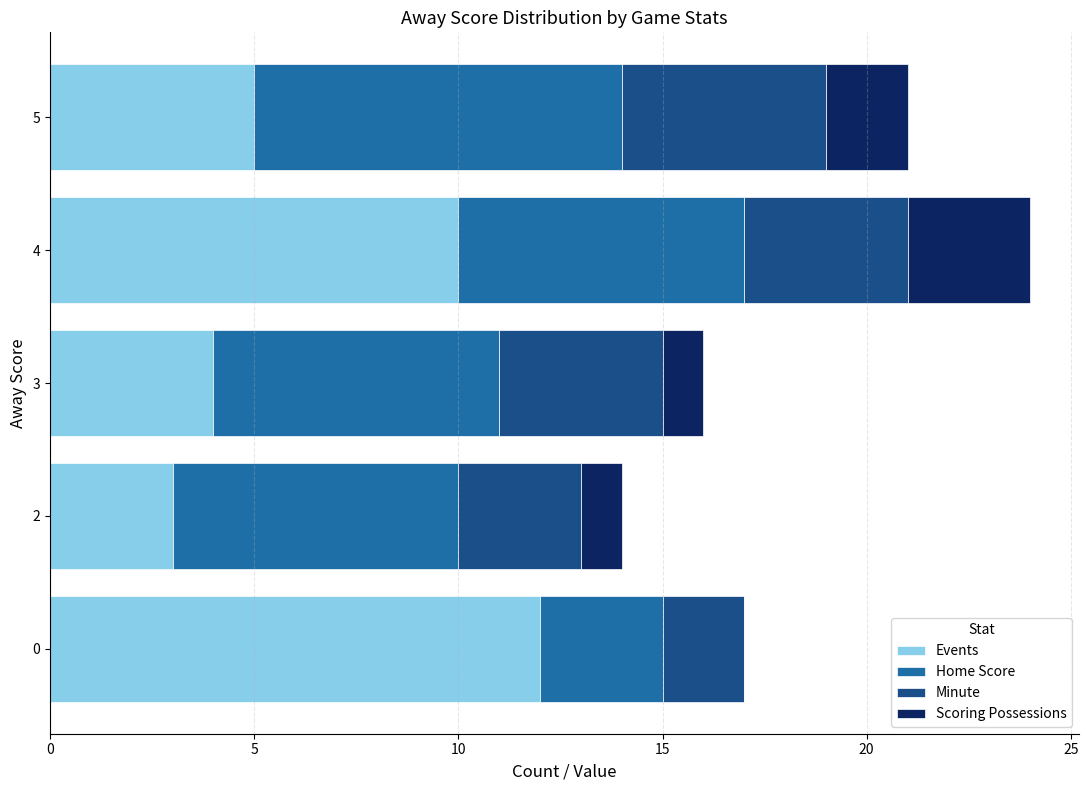

The value of Events at 5 is 8. True or false?

False